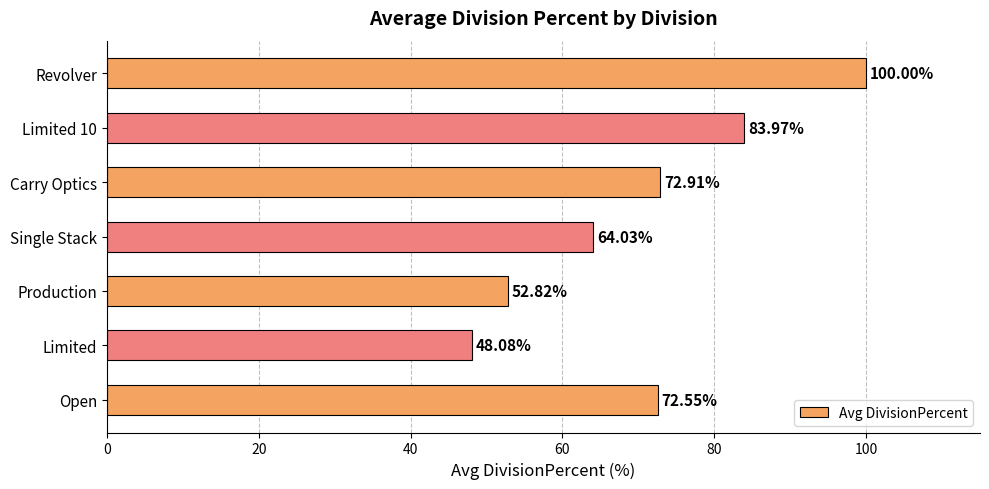

What is the average value?

70.6